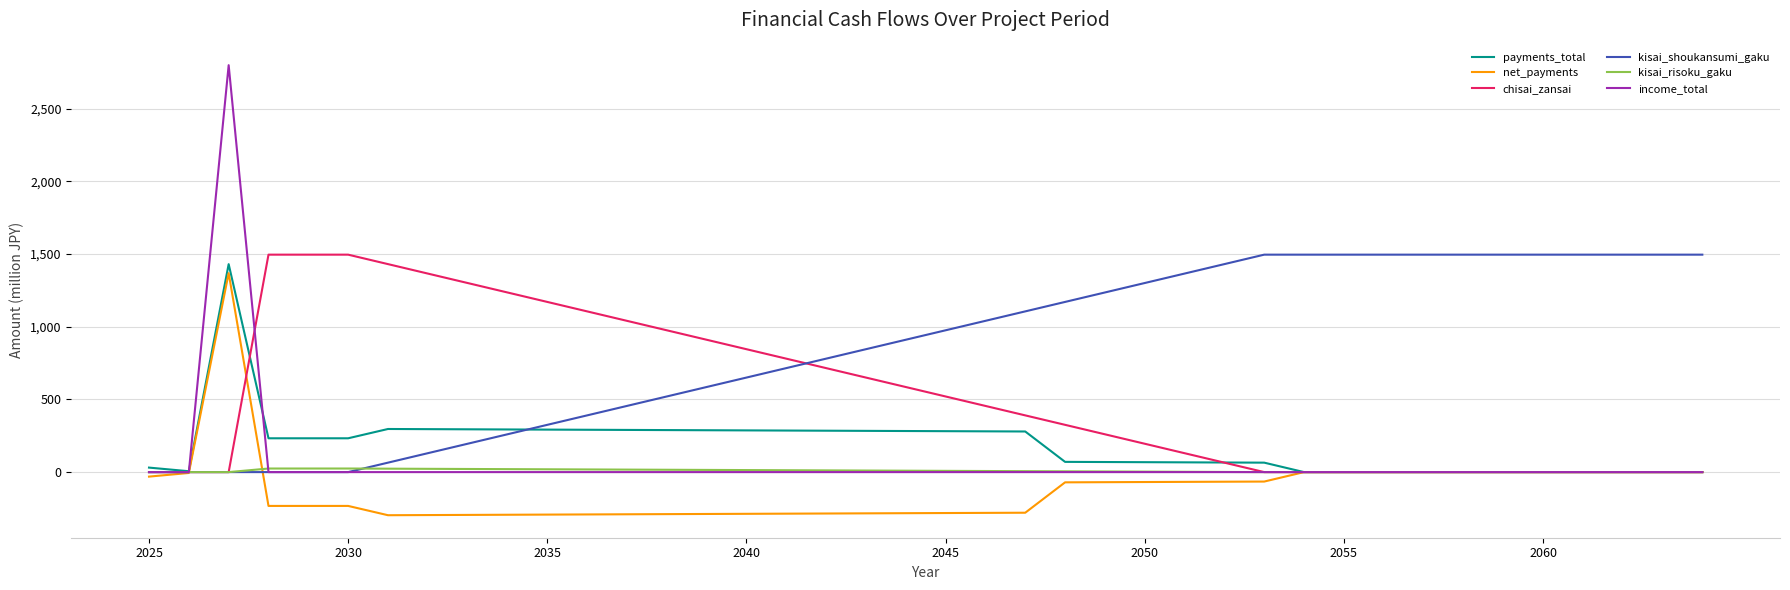

At how many categories does at least one series exceed 1018?

30